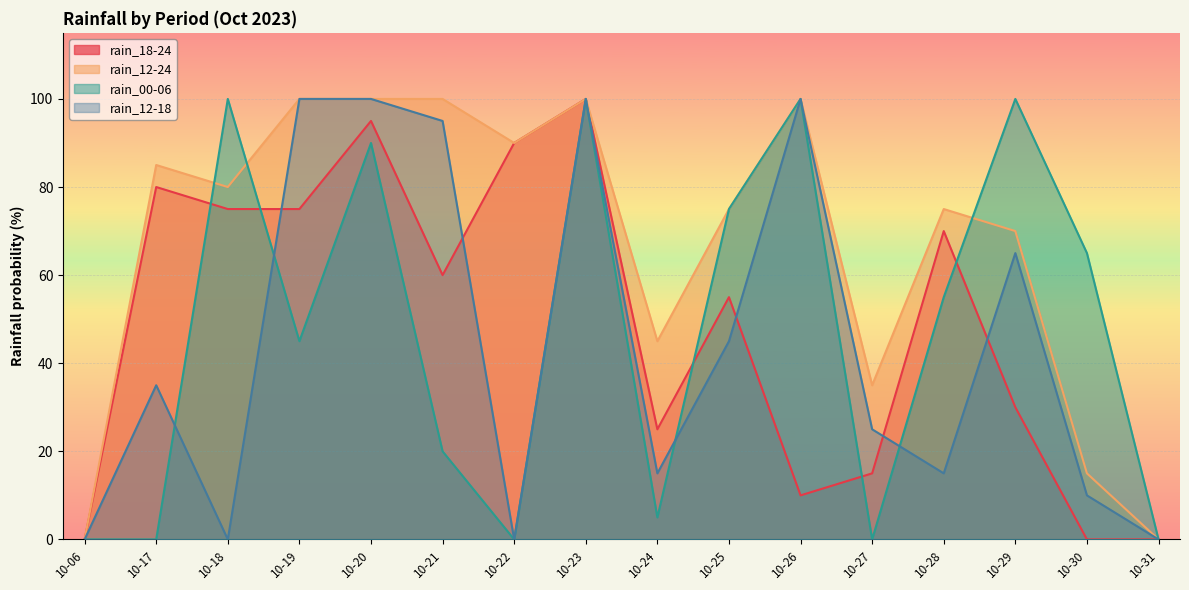

Reading left to right, what are all the values shown in this chart?

rain_18-24: 0	80	75	75	95	60	90	100	25	55	10	15	70	30	0	0
rain_12-24: 0	85	80	100	100	100	90	100	45	75	100	35	75	70	15	0
rain_00-06: 0	0	100	45	90	20	0	100	5	75	100	0	55	100	65	0
rain_12-18: 0	35	0	100	100	95	0	100	15	45	100	25	15	65	10	0